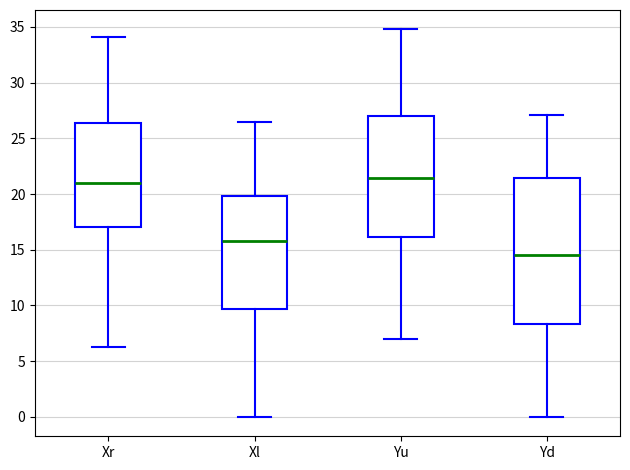

Reading left to right, transcribe this box plot: for each box, give where its median line is, the range the box spans, and where its two whiskers end, as read against the y-axis. The values are not printed on the chart, so give them approximately, as read against the axis.

Xr: median 21.0, box 17.0 to 26.5, whiskers 6.5 to 34.0
Xl: median 15.5, box 9.5 to 20.0, whiskers 0.0 to 26.5
Yu: median 21.5, box 16.0 to 27.0, whiskers 7.0 to 35.0
Yd: median 14.5, box 8.5 to 21.5, whiskers 0.0 to 27.0